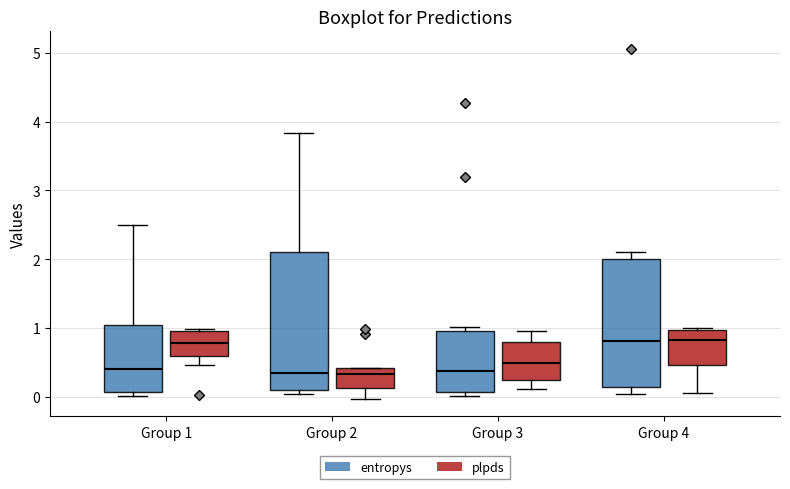

Reading left to right, read every box against the y-axis: the position of its median line, the range the box covers, and the ends of its whiskers. The values are not printed on the chart, so give them approximately, as read against the axis.

Group 1 (entropys): median 0.4, box 0.1 to 1.0, whiskers 0.0 to 2.5
Group 1 (plpds): median 0.8, box 0.6 to 1.0, whiskers 0.5 to 1.0
Group 2 (entropys): median 0.3, box 0.1 to 2.1, whiskers 0.0 to 3.8
Group 2 (plpds): median 0.3, box 0.1 to 0.4, whiskers 0.0 to 0.4
Group 3 (entropys): median 0.4, box 0.1 to 1.0, whiskers 0.0 to 1.0 (just above the box's upper edge)
Group 3 (plpds): median 0.5, box 0.2 to 0.8, whiskers 0.1 to 1.0
Group 4 (entropys): median 0.8, box 0.1 to 2.0, whiskers 0.0 to 2.1
Group 4 (plpds): median 0.8, box 0.5 to 1.0, whiskers 0.1 to 1.0